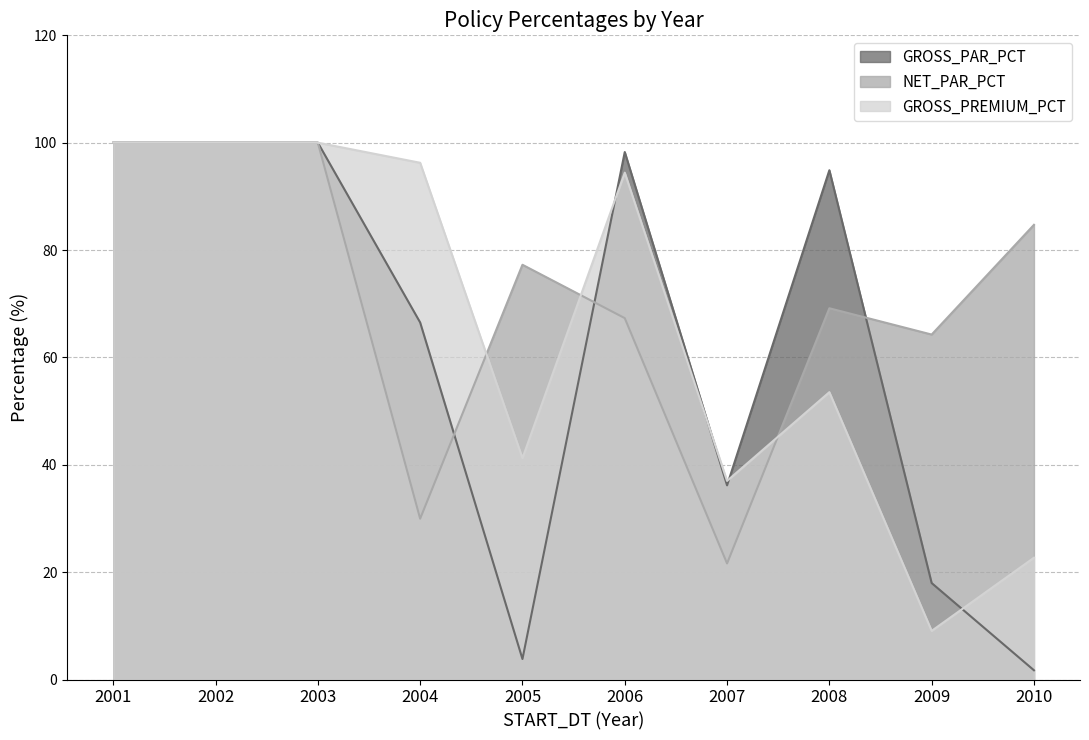

What is the difference between the GROSS_PREMIUM_PCT values at 2010 and 2007?

14.3